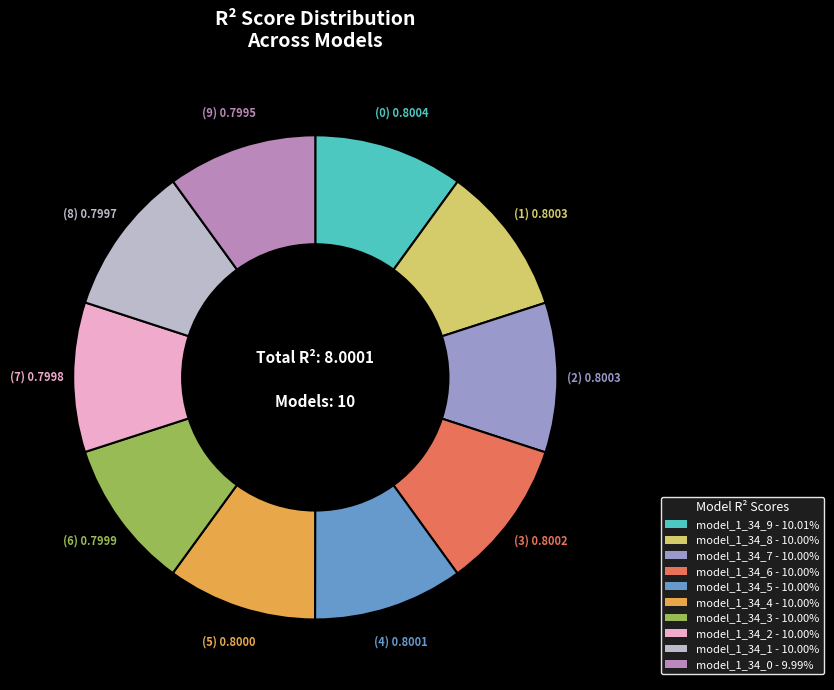

Is there a majority slice in this chart?

No